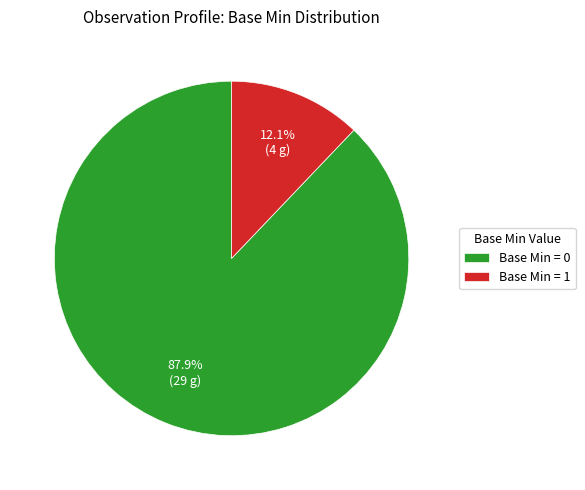

Count the number of slices in the pie.

2